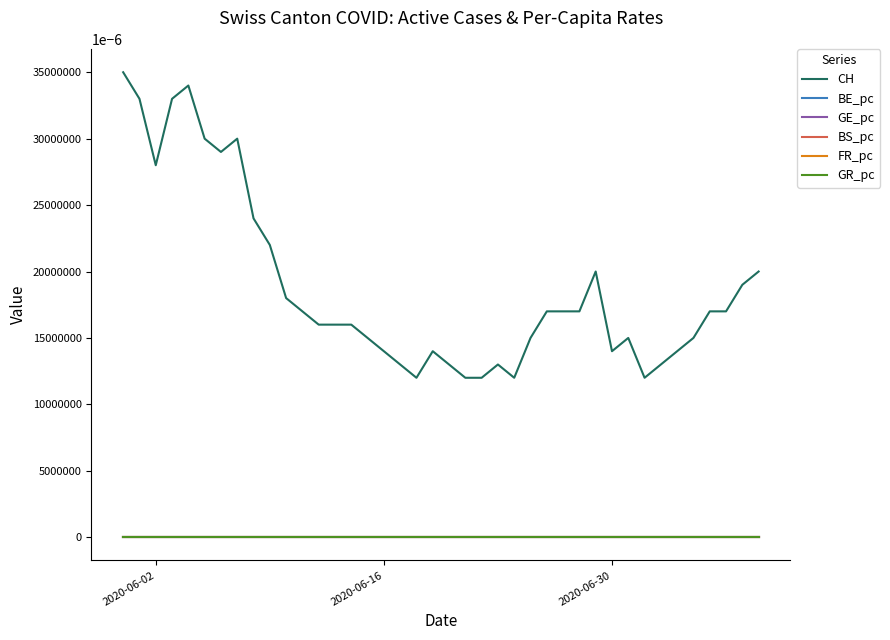

What is the average value of the CH series?

18.8